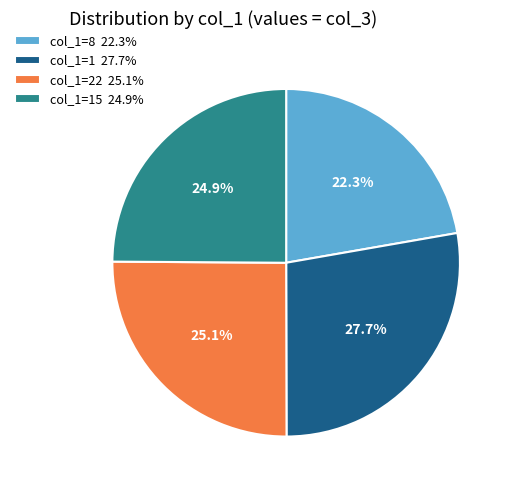

Approximately how many times larger is the value at col_1=8 22.3% compared to col_1=22 25.1%?

0.9